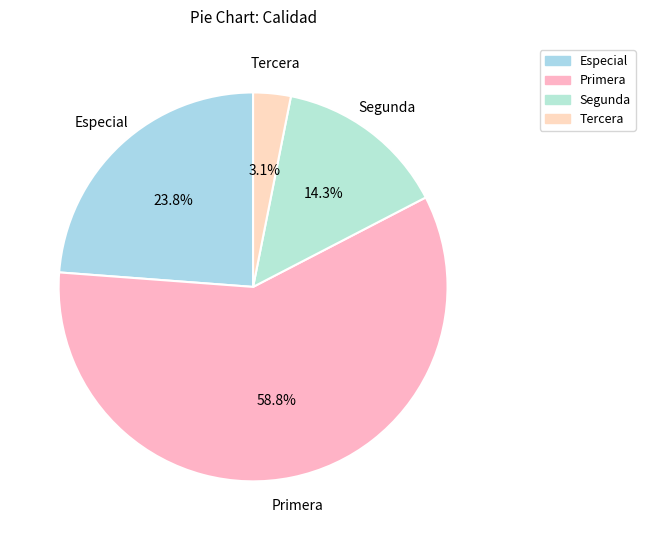

Rank the categories by value from highest to lowest.

Primera, Especial, Segunda, Tercera